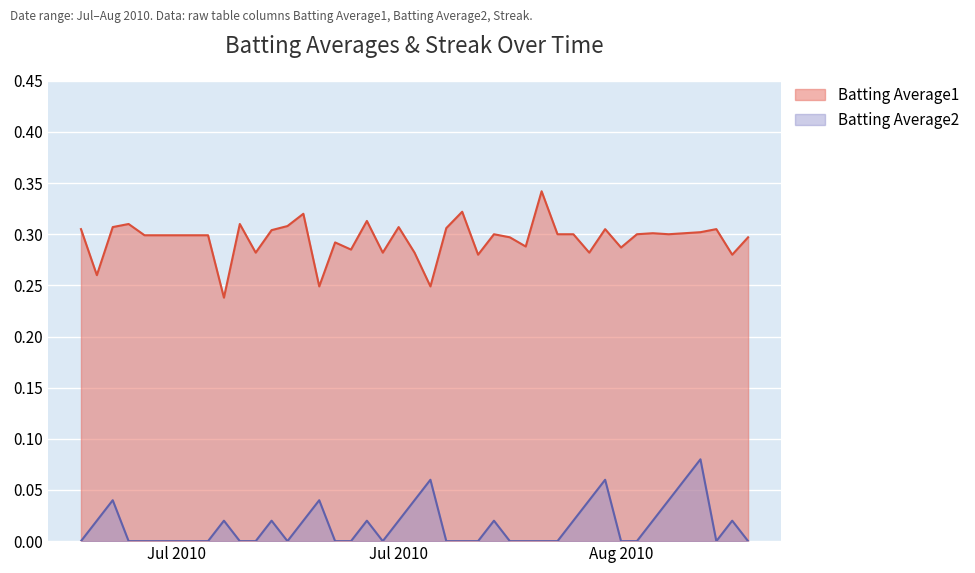

At how many categories does at least one series exceed 0?

40